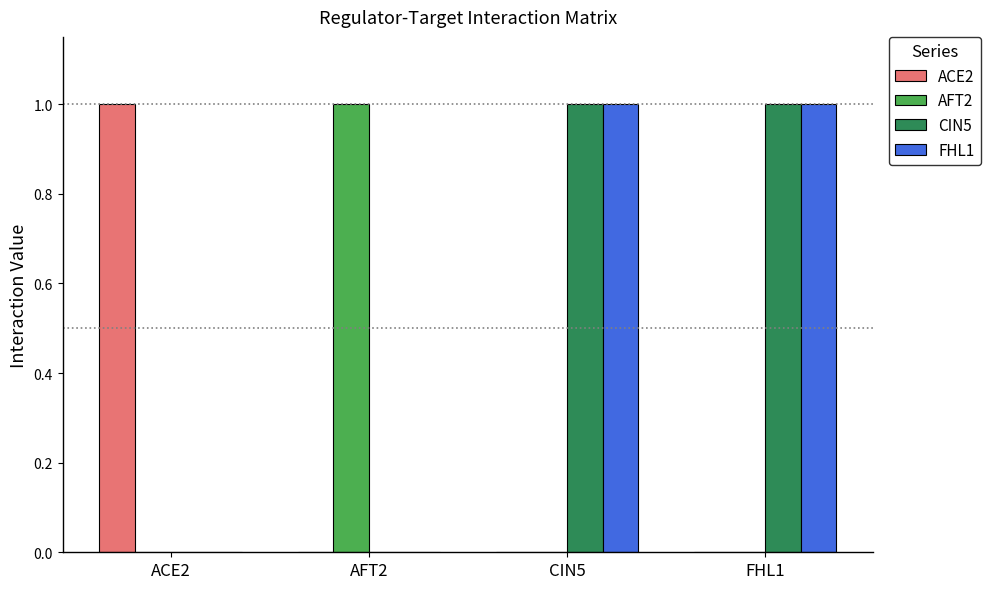

Is it true that ACE2 equals 2 at ACE2?

False